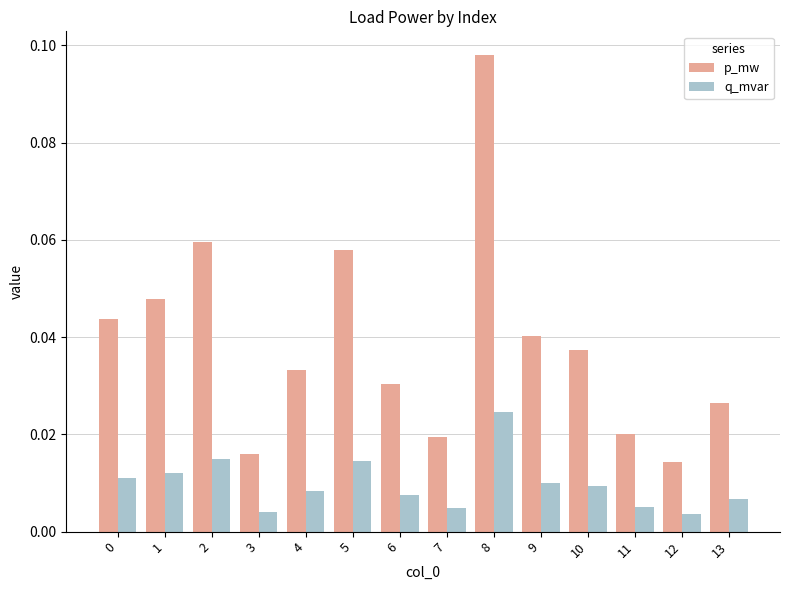

Where is p_mw nearest to the value 0?

12